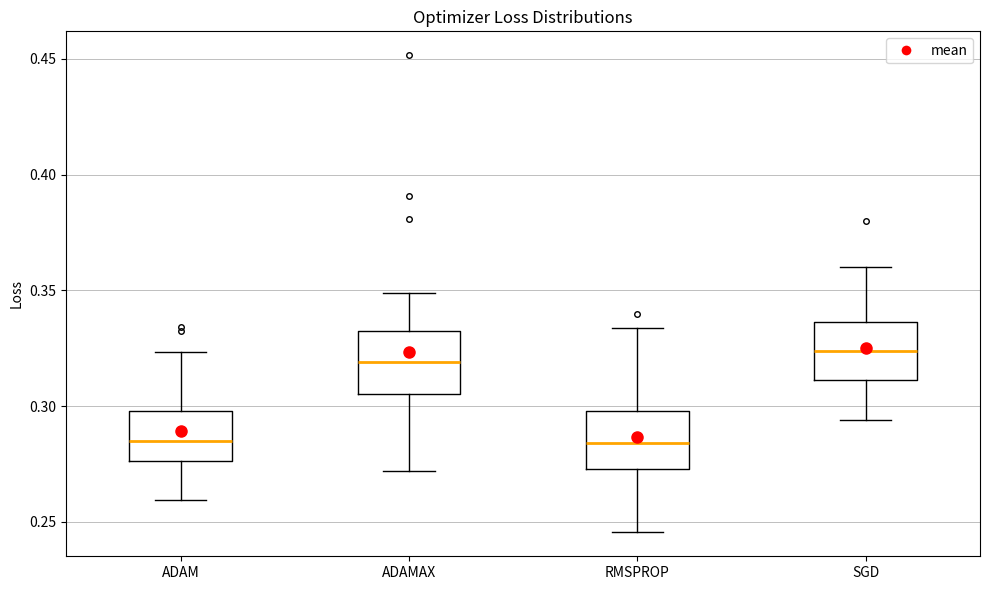

Reading left to right, read every box against the y-axis: the position of its median line, the range the box covers, and the ends of its whiskers. The values are not printed on the chart, so give them approximately, as read against the axis.

ADAM: median 0.285, box 0.275 to 0.300, whiskers 0.260 to 0.325
ADAMAX: median 0.320, box 0.305 to 0.330, whiskers 0.270 to 0.350
RMSPROP: median 0.285, box 0.275 to 0.300, whiskers 0.245 to 0.335
SGD: median 0.325, box 0.310 to 0.335, whiskers 0.295 to 0.360